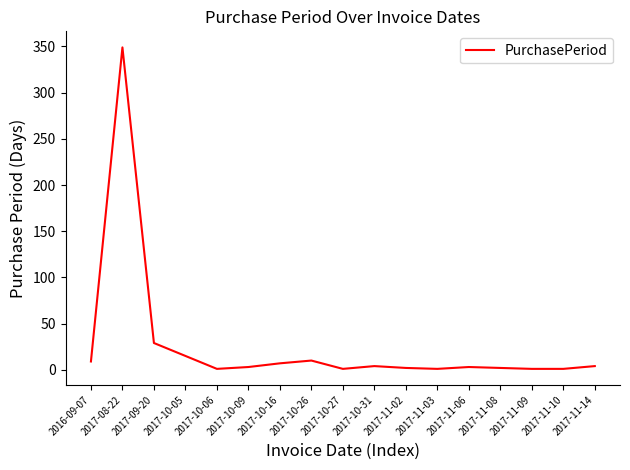

Which label corresponds to the largest value in the chart?

2017-08-22